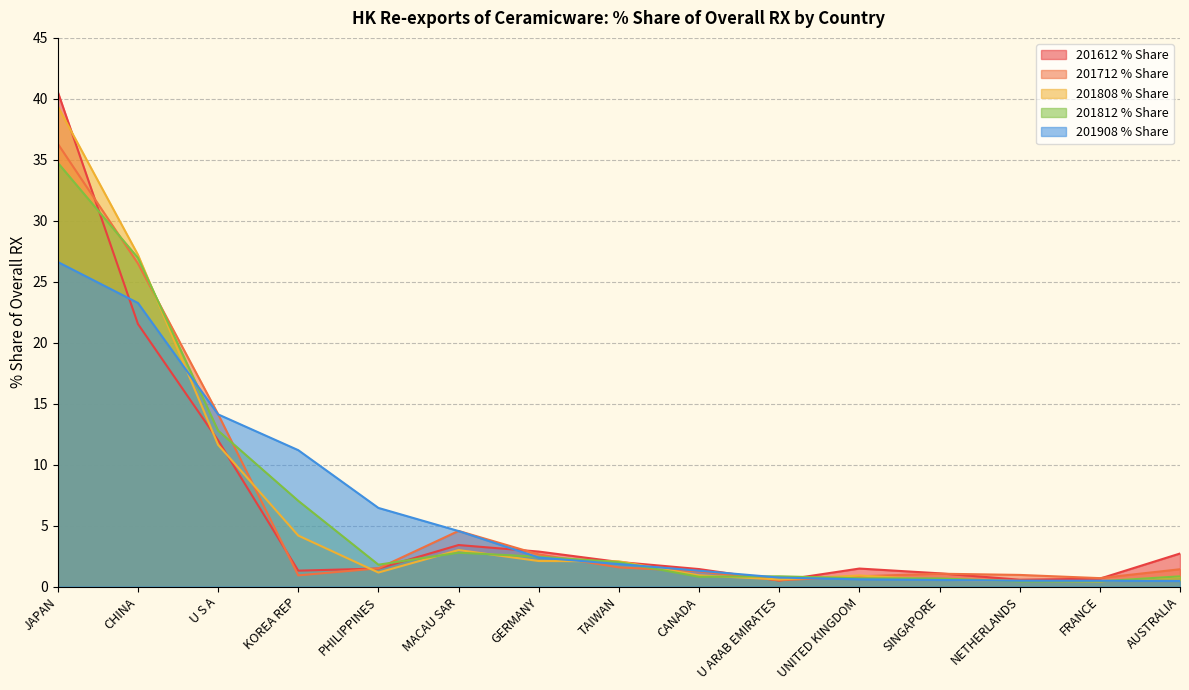

Which series has the largest range (max minus min)?

201612 % Share